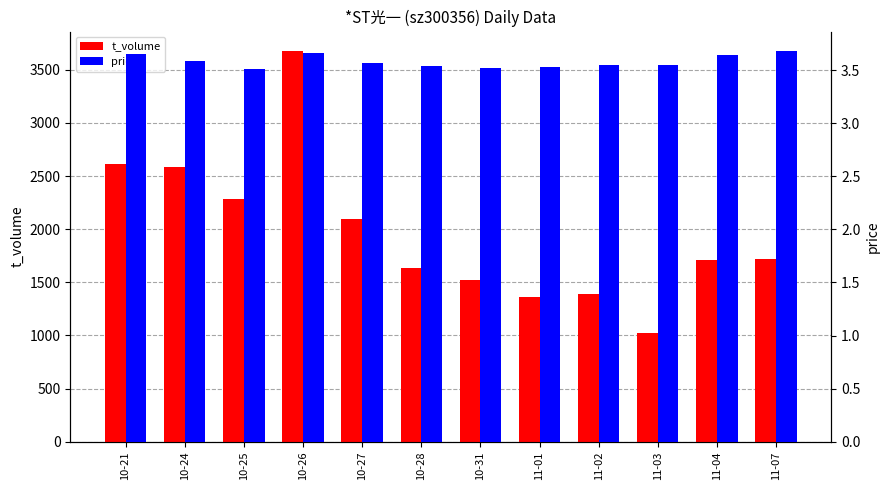

What is the difference between the maximum and minimum values in the t_volume series?

2655.0